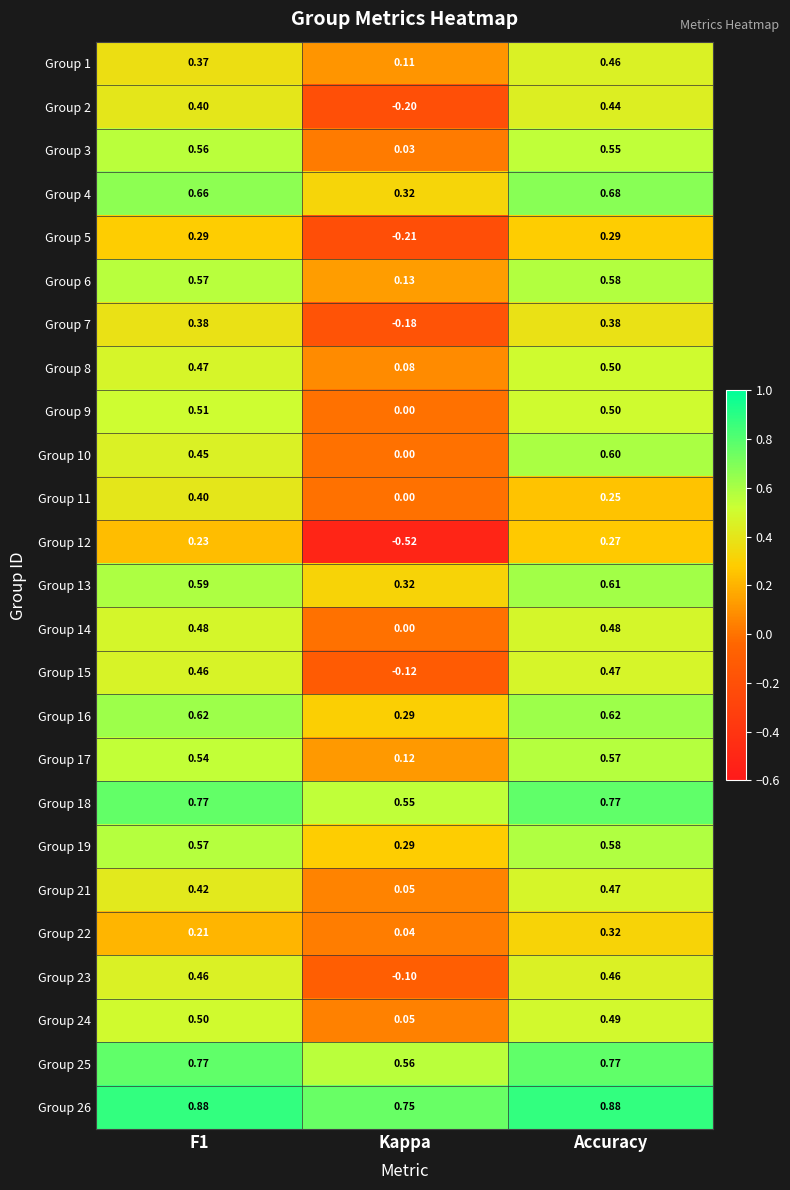

At which label does Group 1 reach its peak?

Accuracy